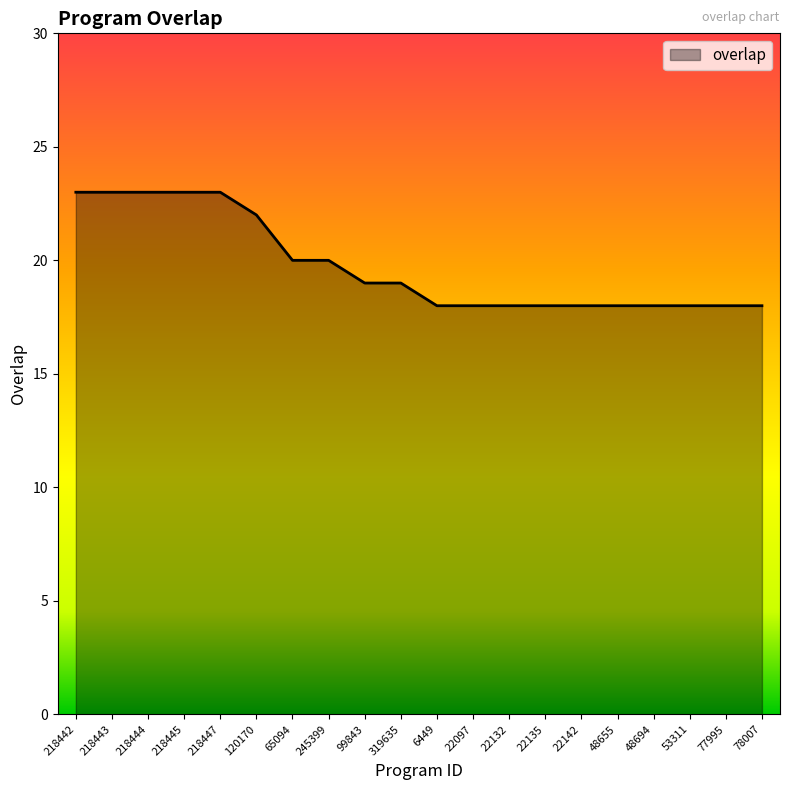

Does the chart display data point markers on the line(s)?

No